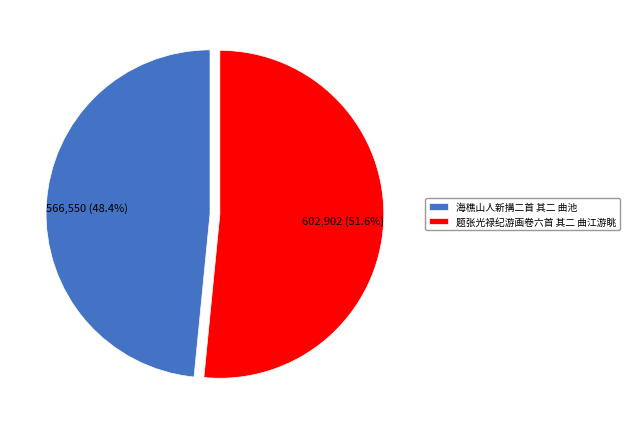

Does 海樵山人新搆二首 其二 曲池 represent more than half of the total?

No